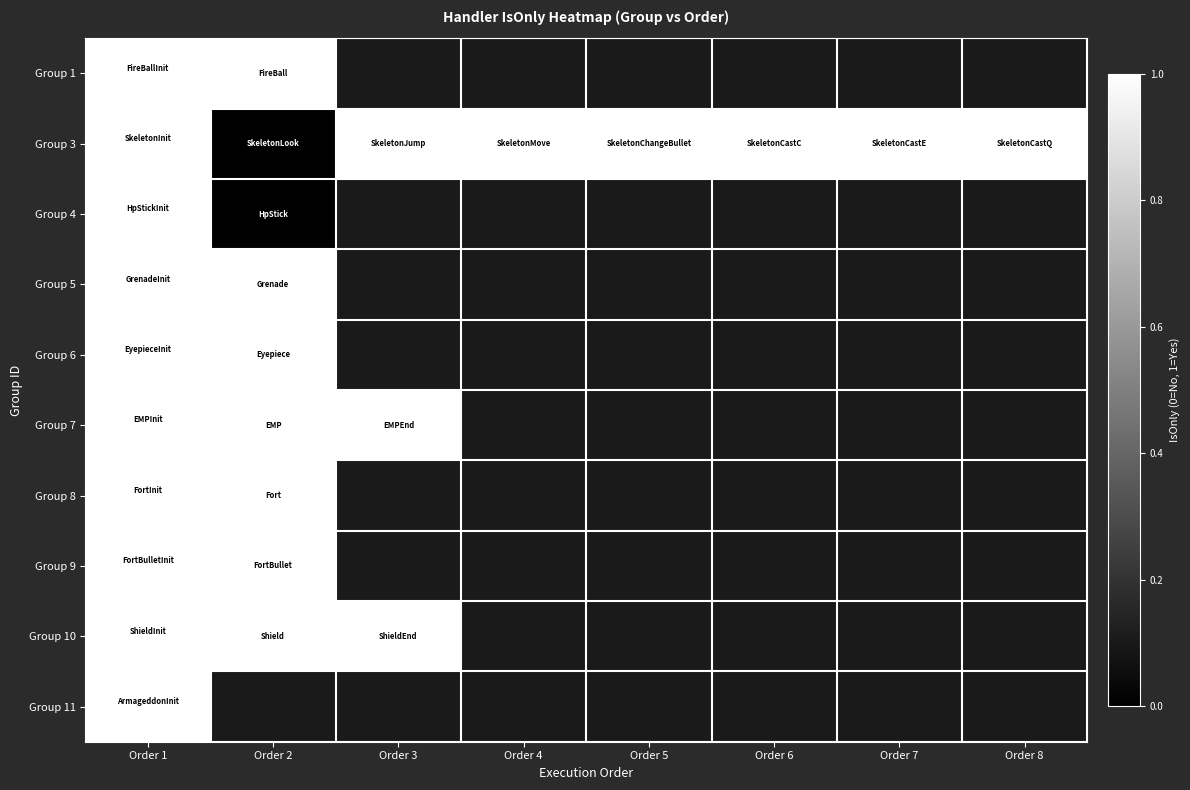

How many positive values does the Group 11 series have?

1